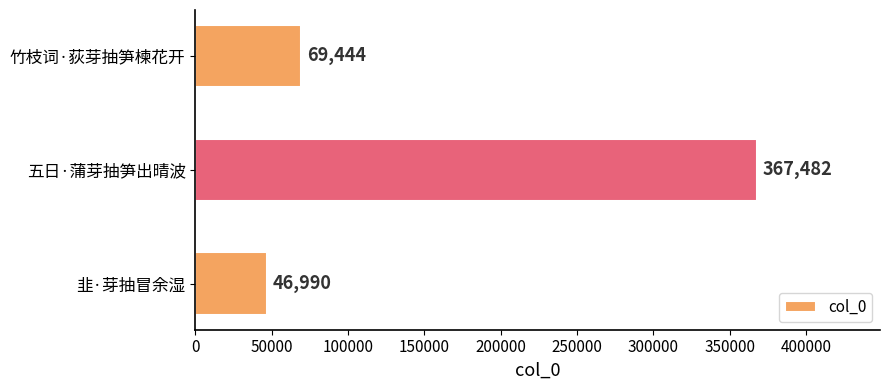

True or false: the data shows 46990 at 韭·芽抽冒余湿.

True